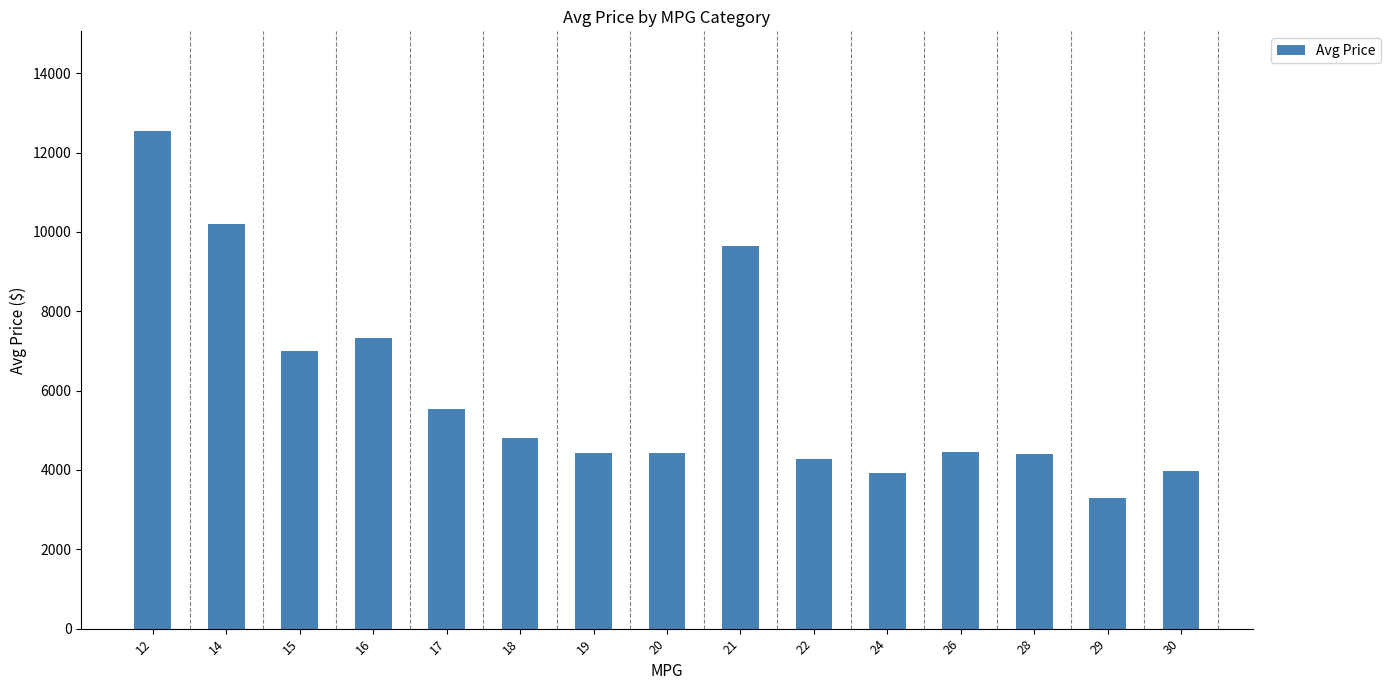

What is the change in value from 18 to 29?

-1502.0